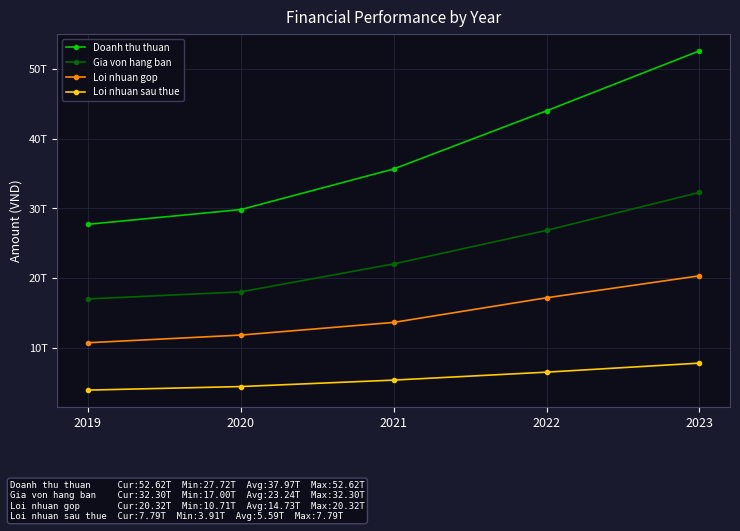

What is the maximum value for Gia von hang ban?

32298347382703